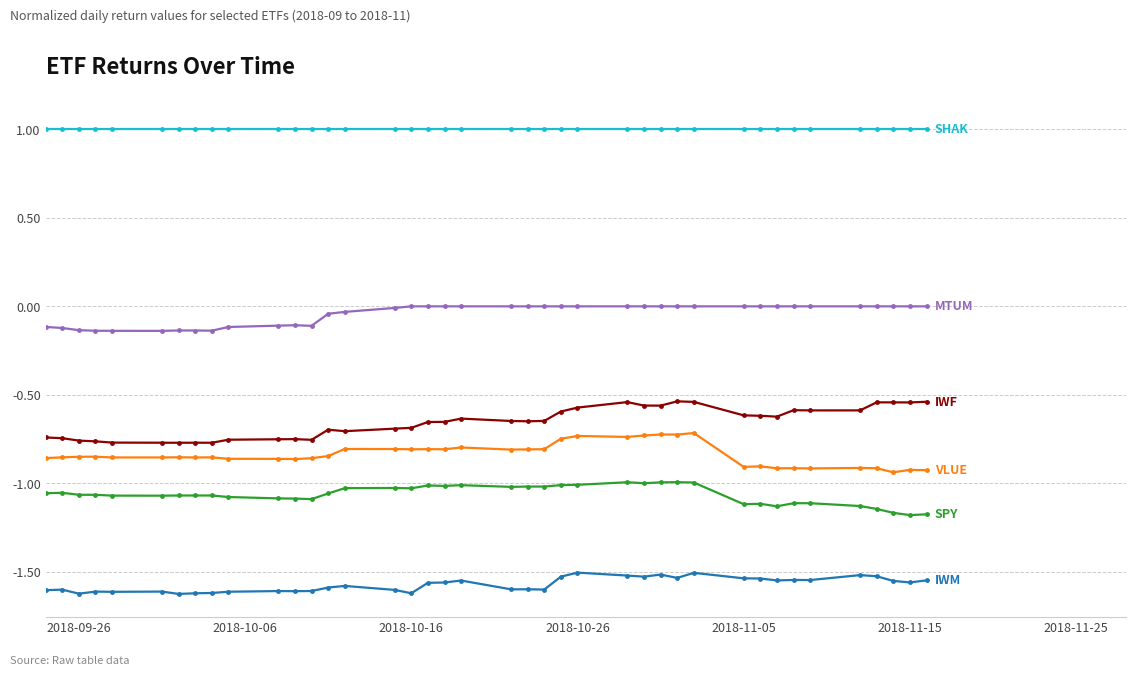

What is the greatest value displayed?

1.0